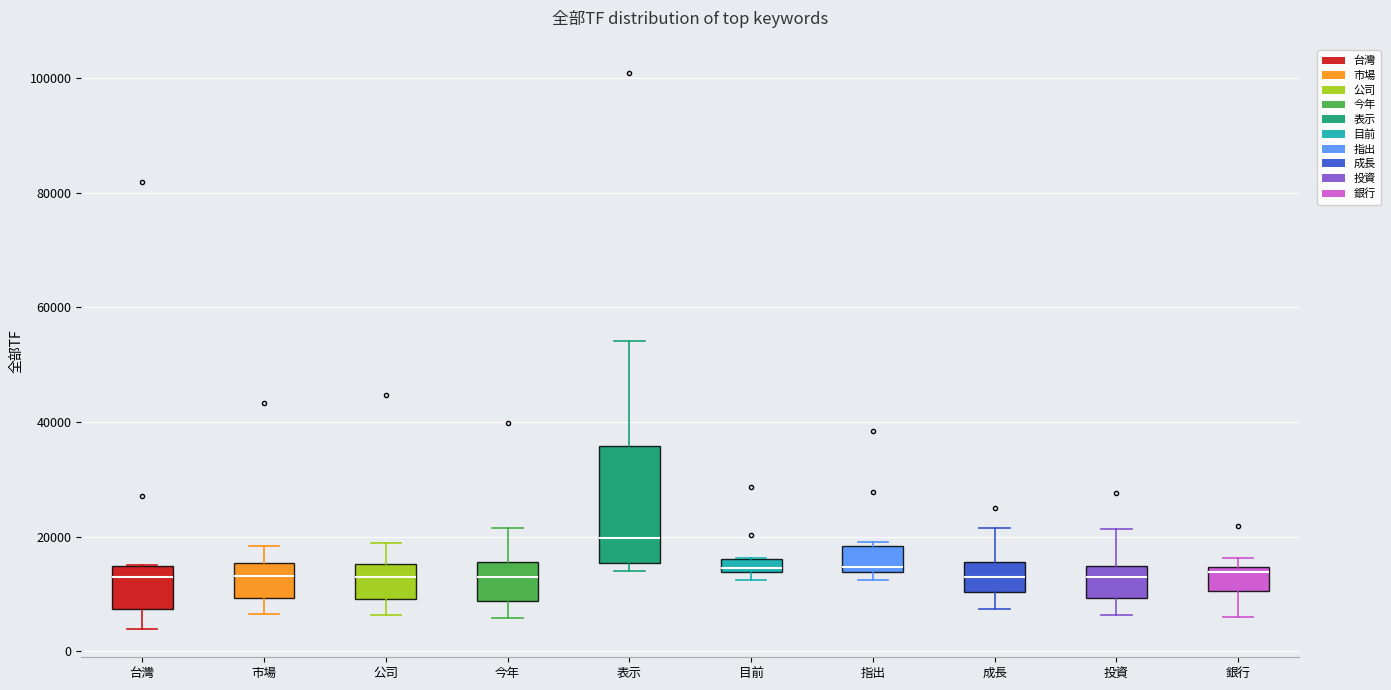

Comparing the boxes themselves (not the whiskers), which one is the tallest?

表示